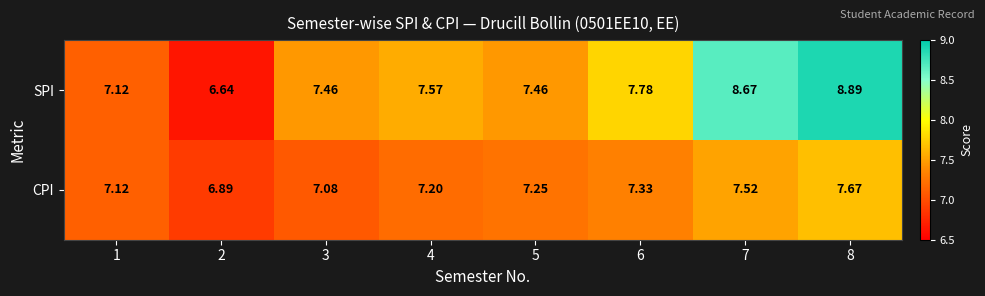

Between 5 and 6, which series saw the biggest shift?

SPI